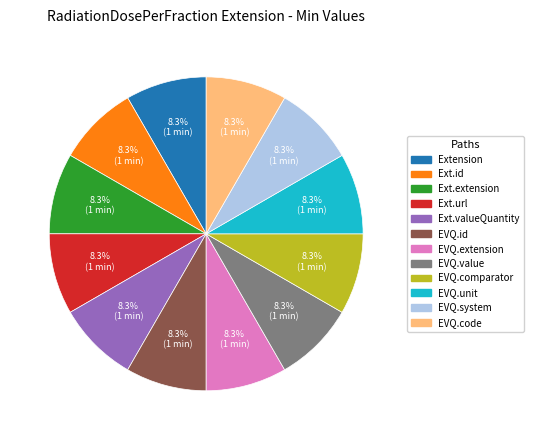

What is the total percentage of EVQ.id and Extension?

16.7%